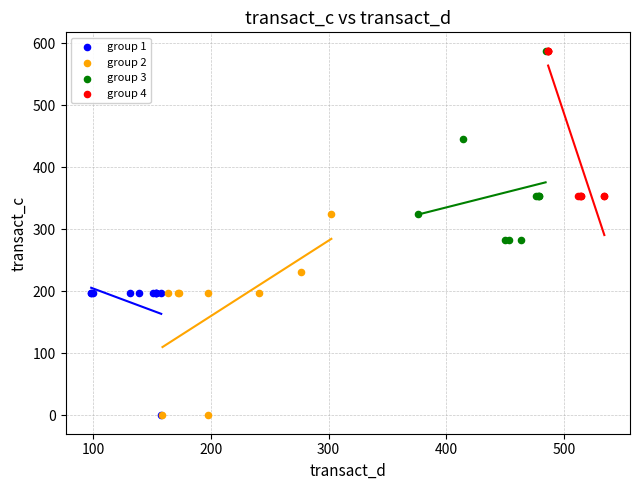

What are all the series names shown in the legend?

group 1, group 2, group 3, group 4